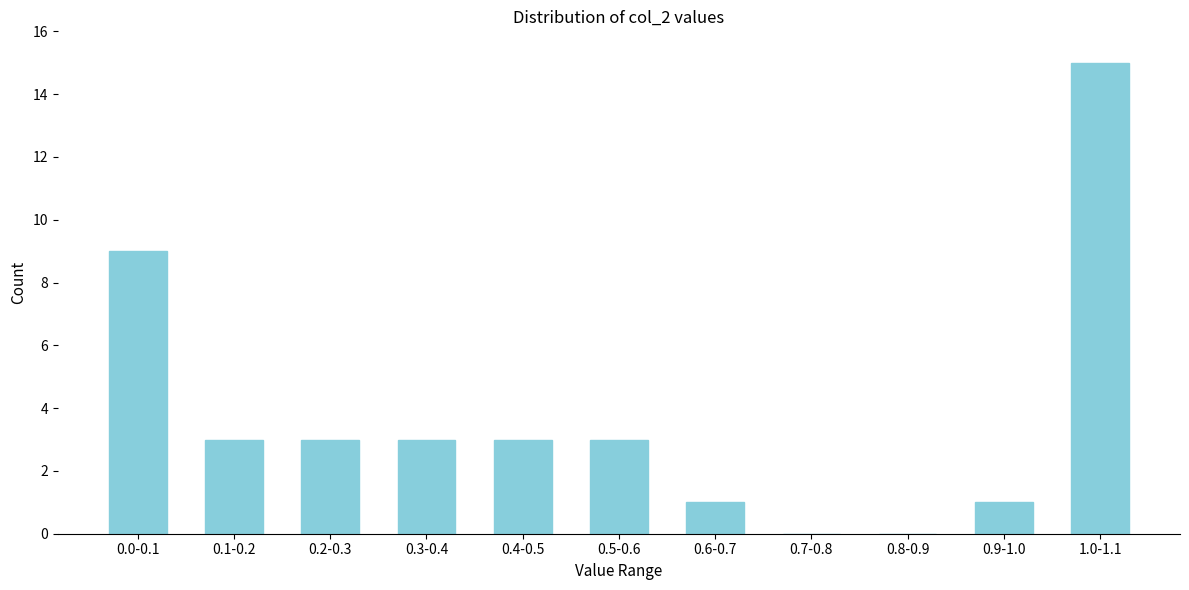

Reading left to right, transcribe all the data shown in this chart.

0.0-0.1=9	0.1-0.2=3	0.2-0.3=3	0.3-0.4=3	0.4-0.5=3	0.5-0.6=3	0.6-0.7=1	0.7-0.8=0	0.8-0.9=0	0.9-1.0=1	1.0-1.1=15